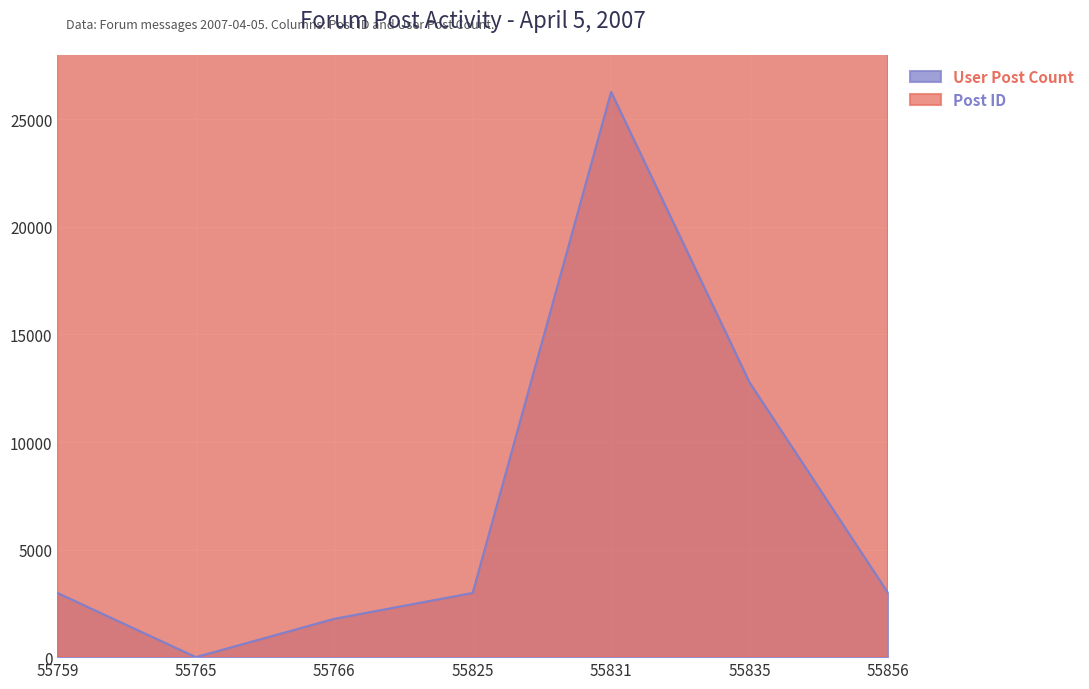

What is the total value across all series at 55825?

58809